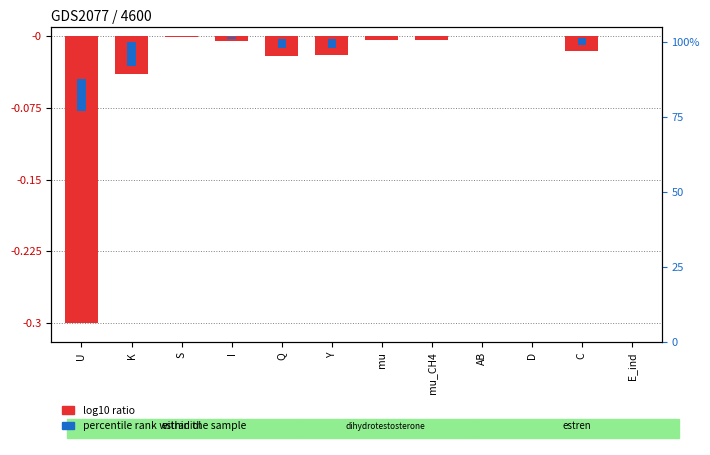

What are all the series names shown in the legend?

log10 ratio, percentile rank within the sample